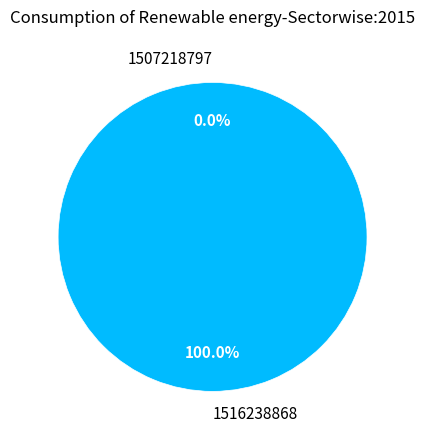

To the nearest percent, what is the difference between the 1516238868 and 1507218797 slice percentages?

100%